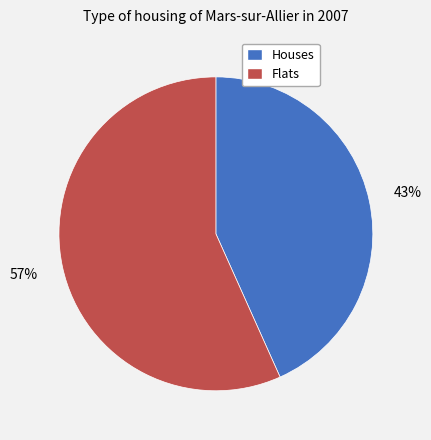

Is the sum of Houses and Flats greater than half?

Yes